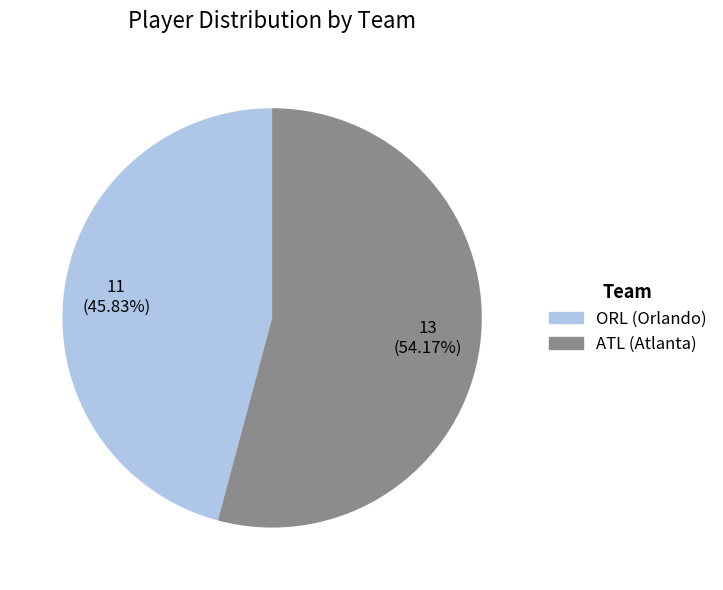

Count the number of slices in the pie.

2